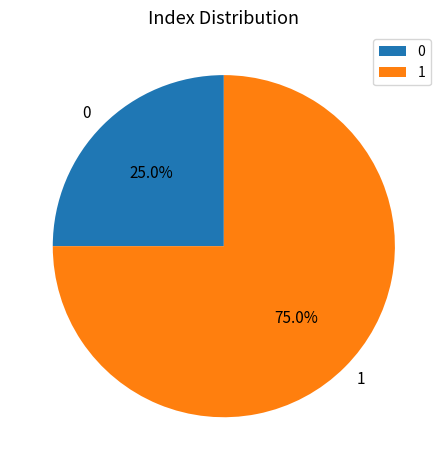

To the nearest percent, what portion does 0 represent?

25%